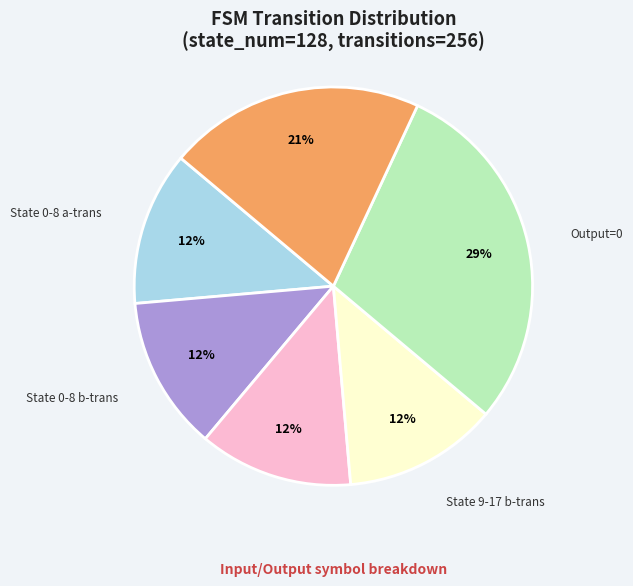

How many slices are in this pie chart?

6